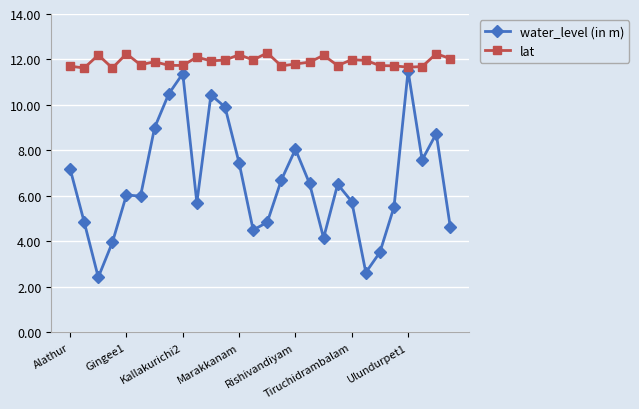

At how many categories does at least one series exceed 7?

28